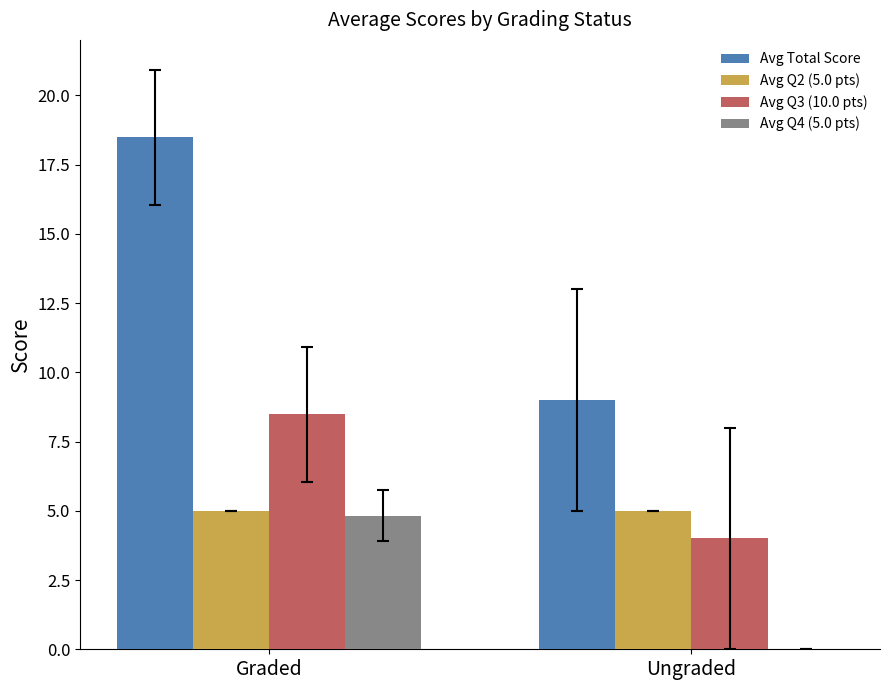

Is the value of Avg Q2 (5.0 pts) at Ungraded greater than the value of Avg Total Score at Graded?

No